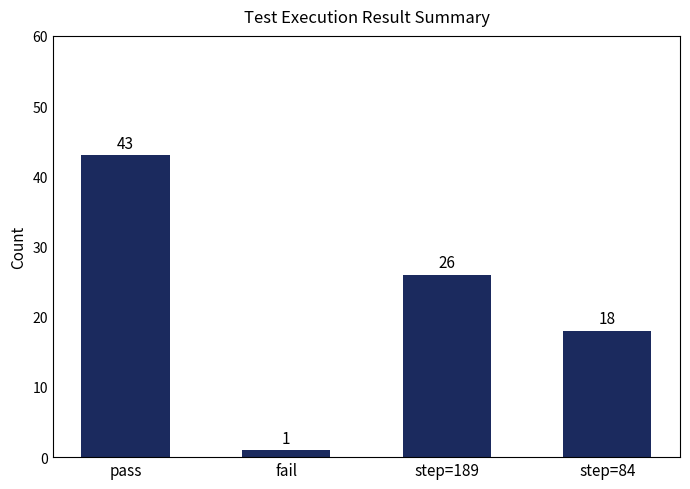

At which category does the chart reach its minimum across all series?

fail